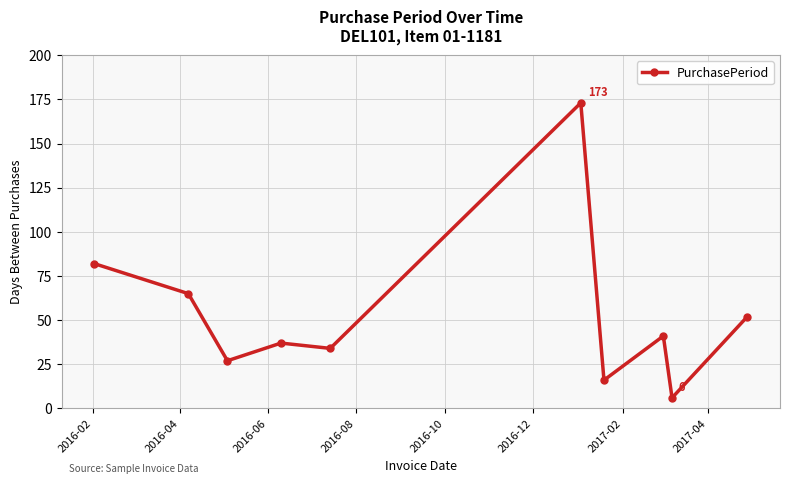

What is the smallest value displayed?

6